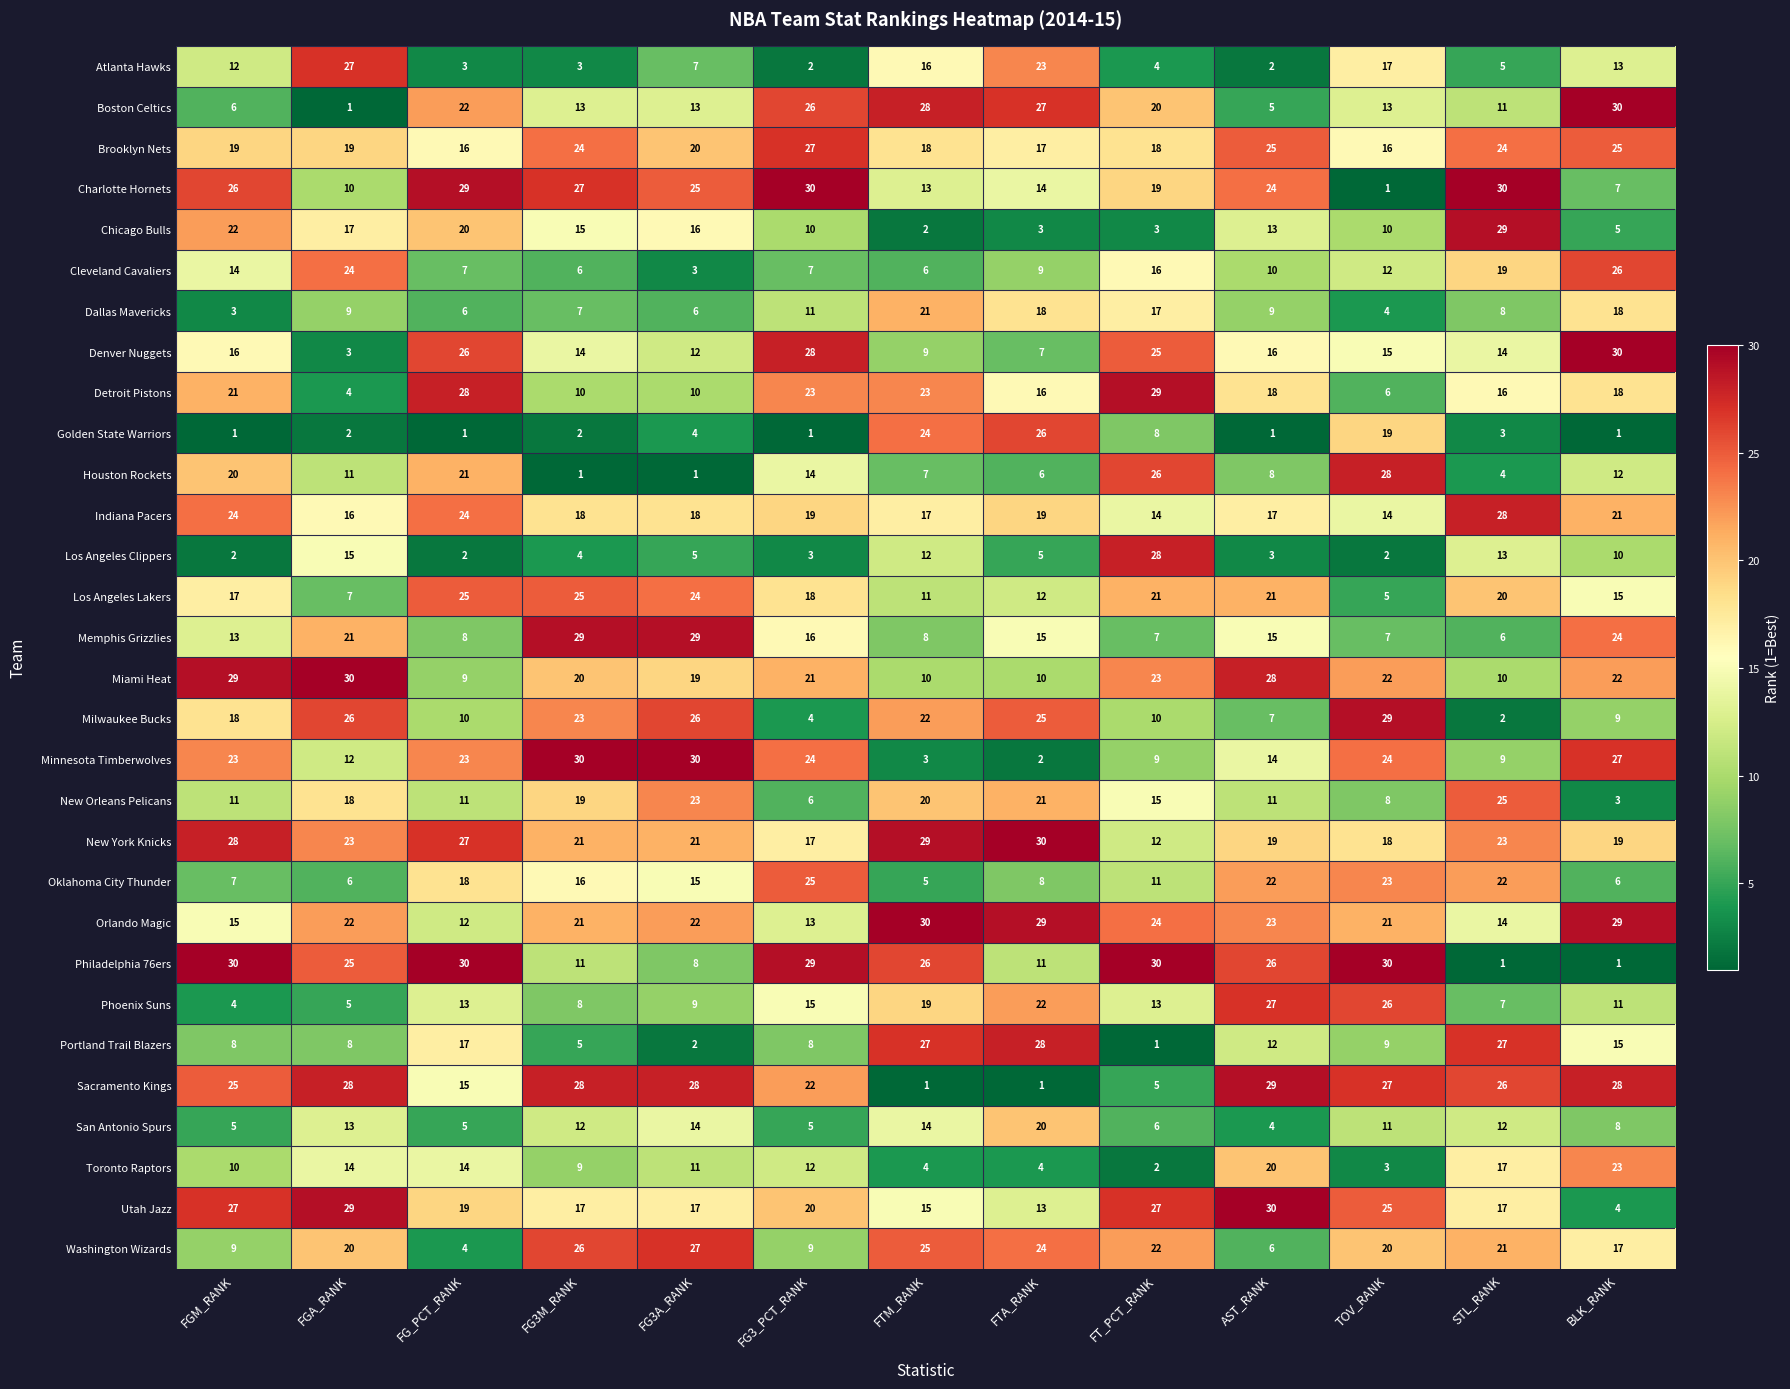

What is the total value across all series at FG_PCT_RANK?

465